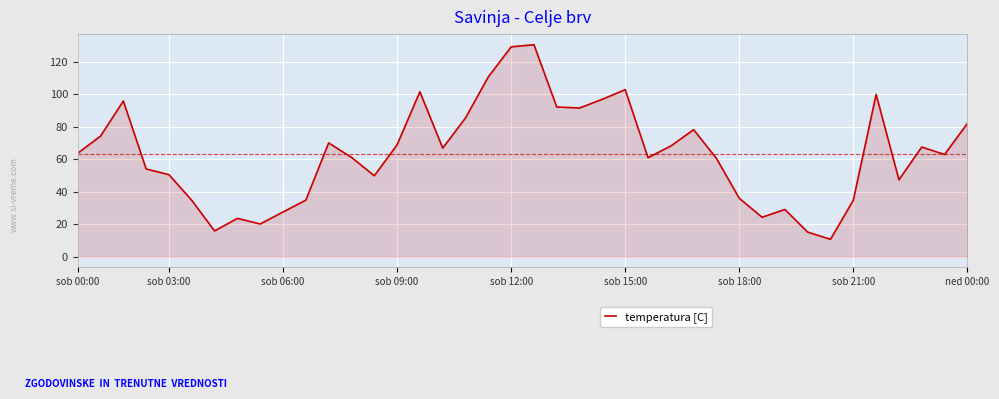

How many lines are shown in the chart?

1